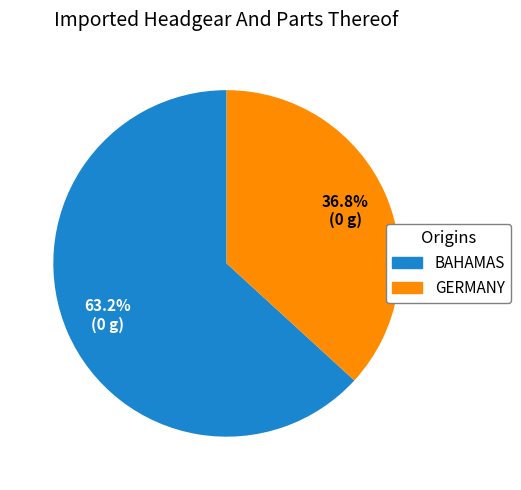

How many slices are in this pie chart?

2